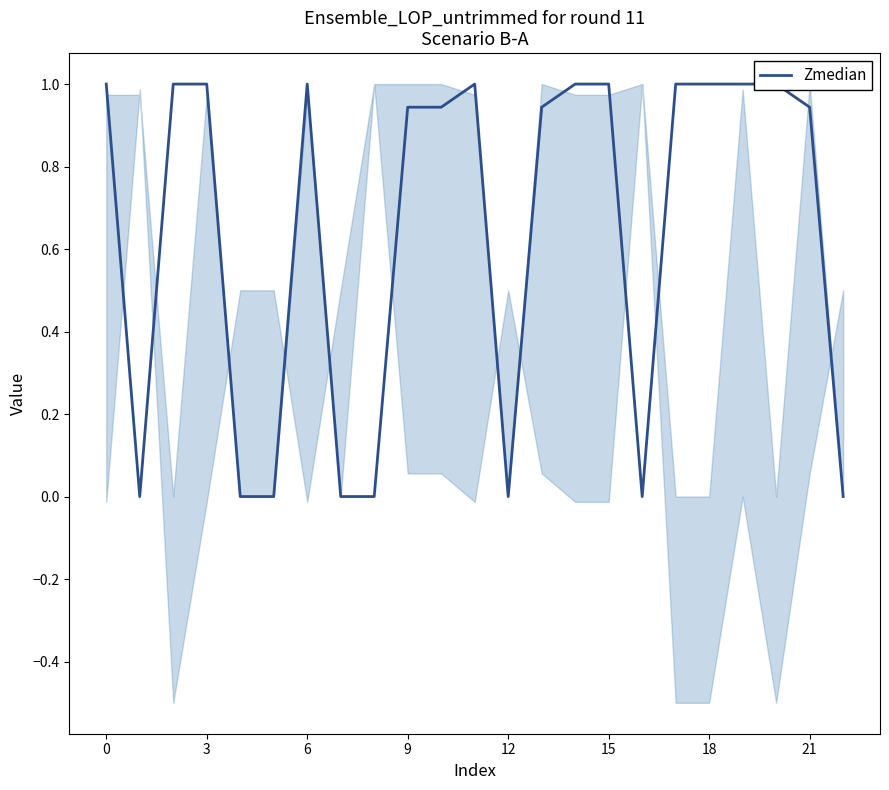

What is the value of the 1st point from the left?

1.0